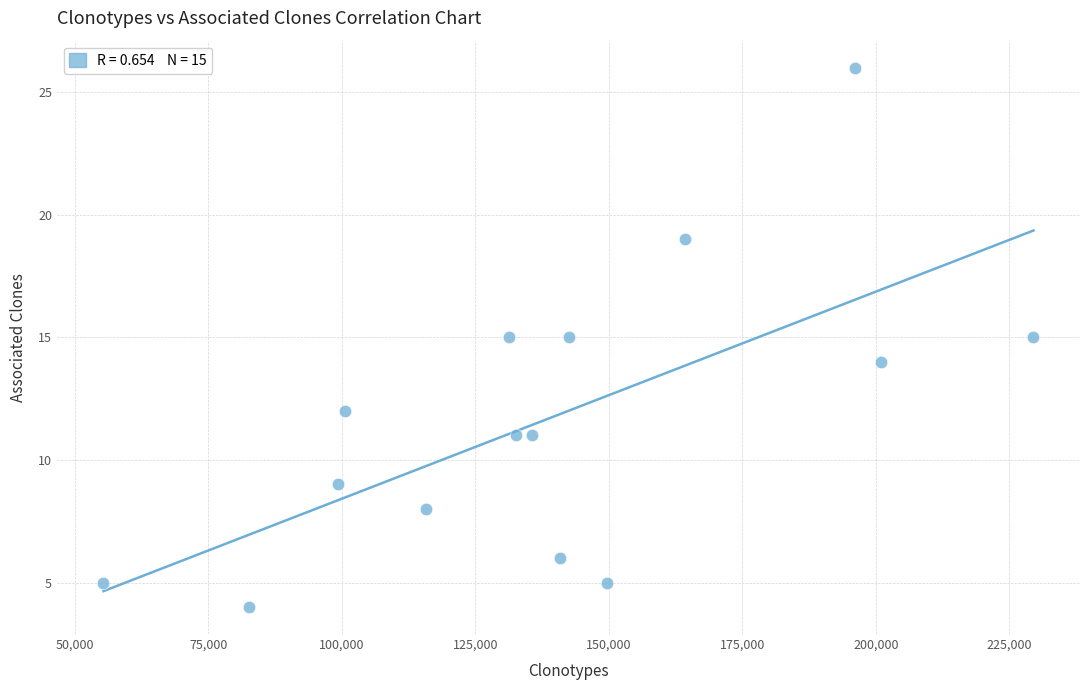

What is the range of Y values (max minus min)?

22